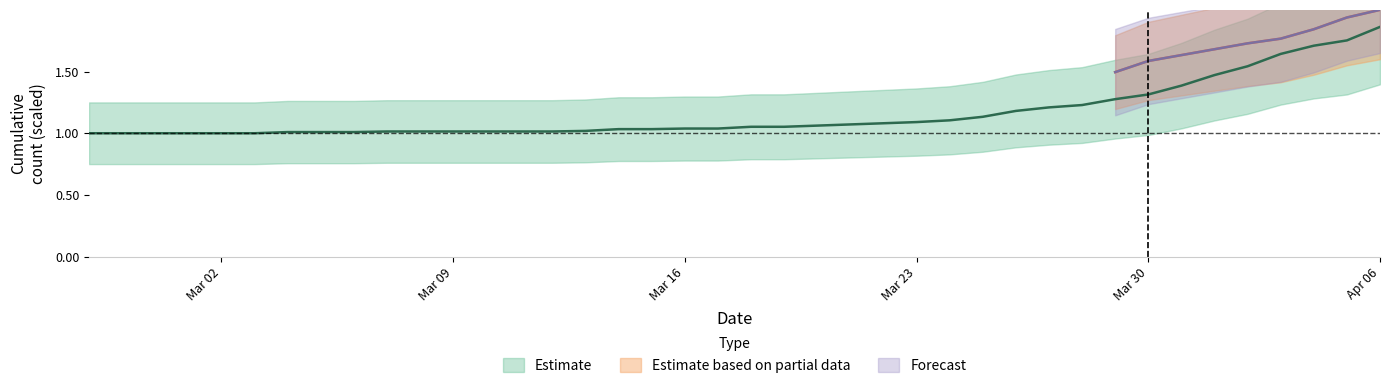

List the labels in order of value, smallest first.

2020-02-27, 2020-02-28, 2020-02-29, 2020-03-01, 2020-03-02, 2020-03-03, 2020-03-04, 2020-03-05, 2020-03-06, 2020-03-07, 2020-03-08, 2020-03-09, 2020-03-10, 2020-03-11, 2020-03-12, 2020-03-13, 2020-03-14, 2020-03-15, 2020-03-16, 2020-03-17, 2020-03-18, 2020-03-19, 2020-03-20, 2020-03-21, 2020-03-22, 2020-03-23, 2020-03-24, 2020-03-25, 2020-03-26, 2020-03-27, 2020-03-28, 2020-03-29, 2020-03-30, 2020-03-31, 2020-04-01, 2020-04-02, 2020-04-03, 2020-04-04, 2020-04-05, 2020-04-06